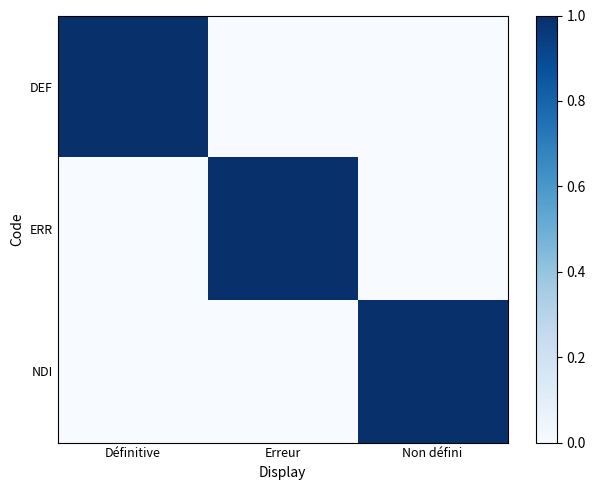

Reading left to right, list all the values displayed in this chart.

DEF: Définitive=1	Erreur=0	Non défini=0
ERR: Définitive=0	Erreur=1	Non défini=0
NDI: Définitive=0	Erreur=0	Non défini=1